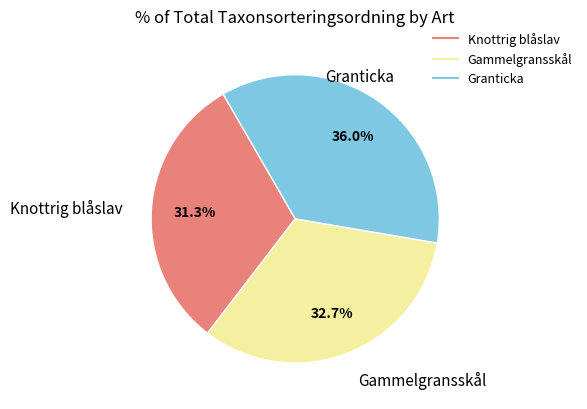

Is there a majority slice in this chart?

No